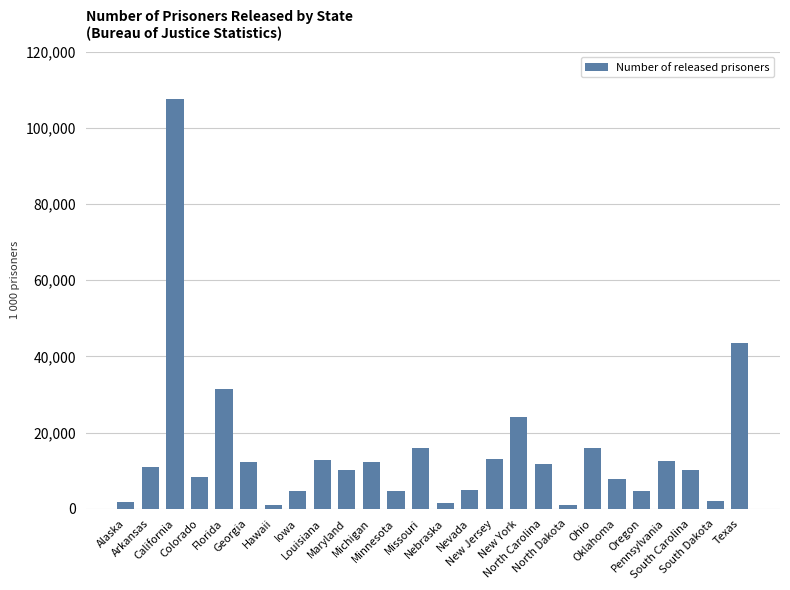

What is the average value?

14868